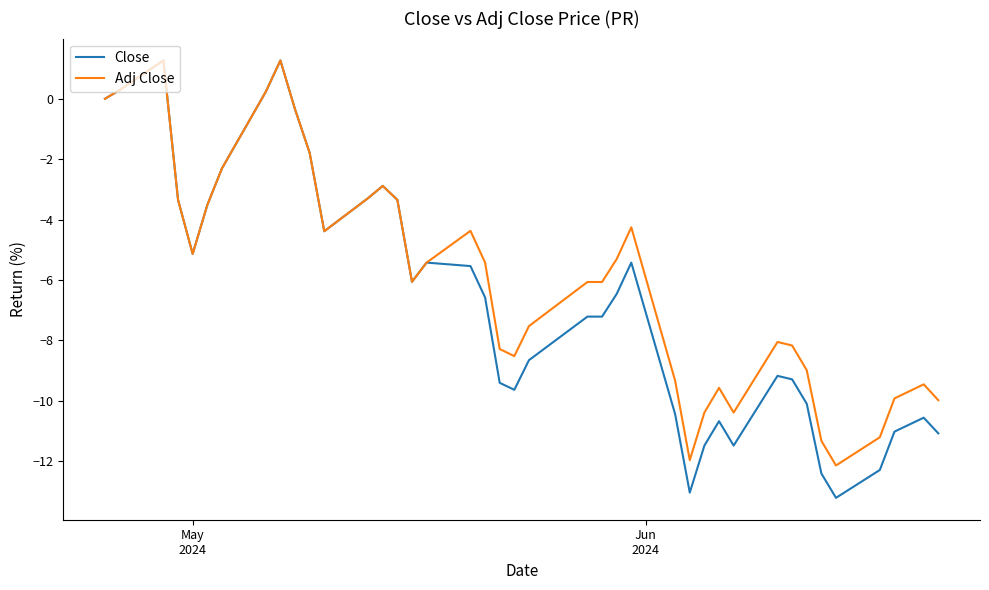

What is the highest value of the Adj Close series?

1.3